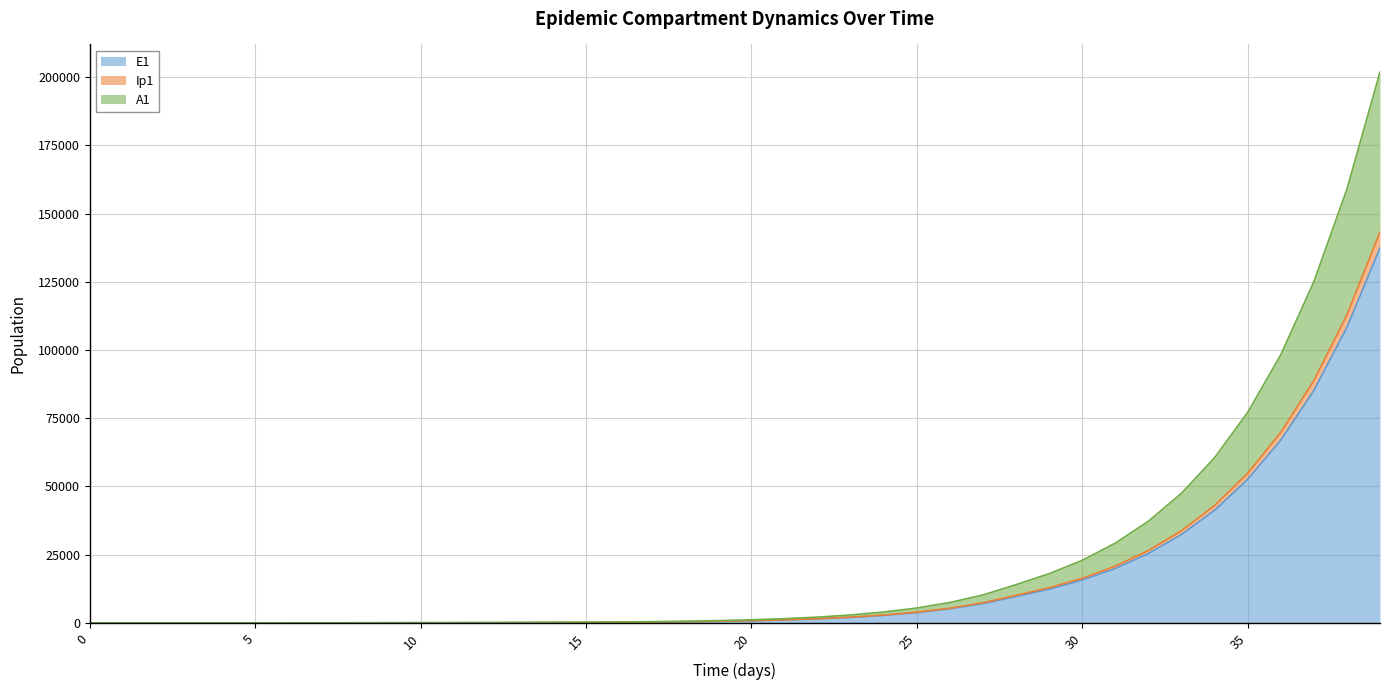

What are all the series names shown in the legend?

E1, Ip1, A1